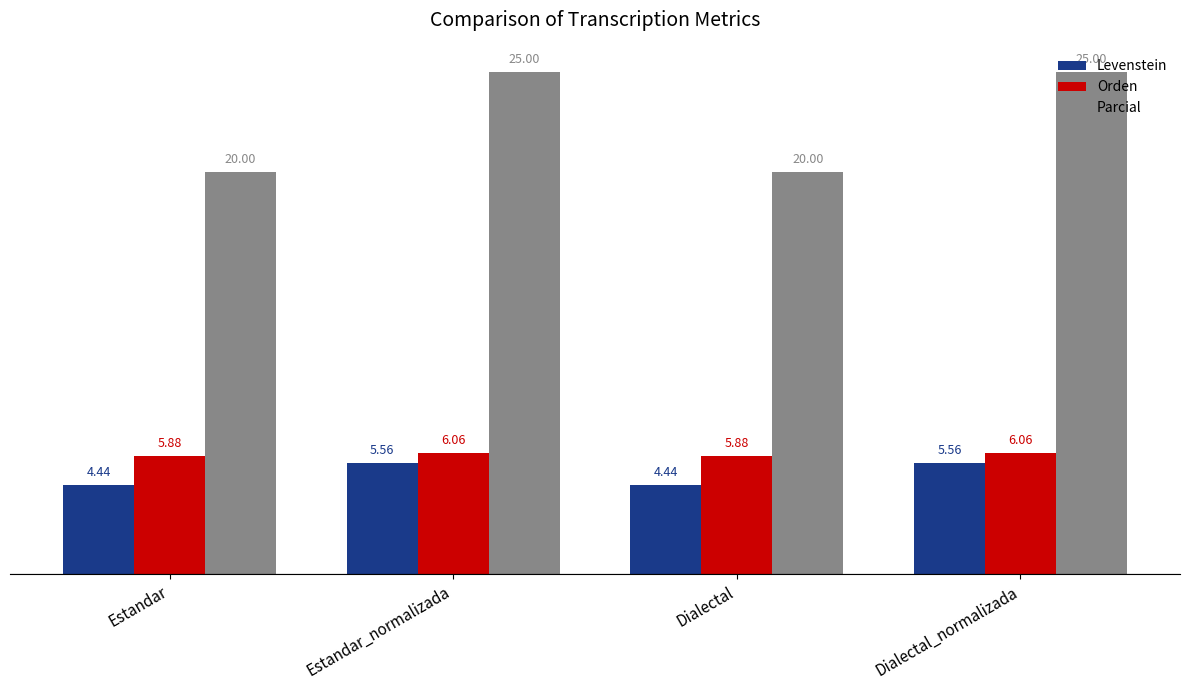

The value of Parcial at Dialectal_normalizada is 25.0. True or false?

True